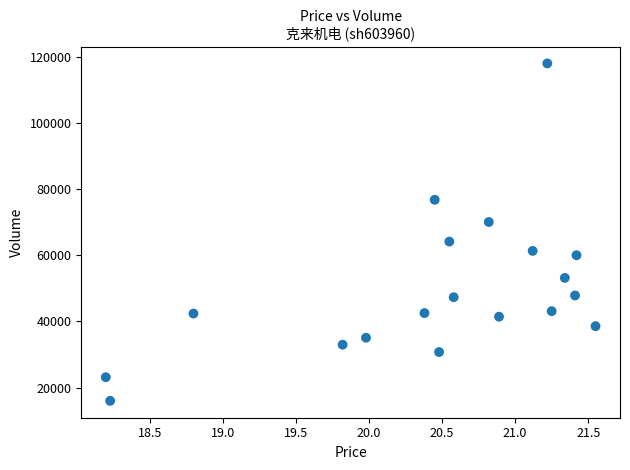

What is the range of Y values (max minus min)?

102049